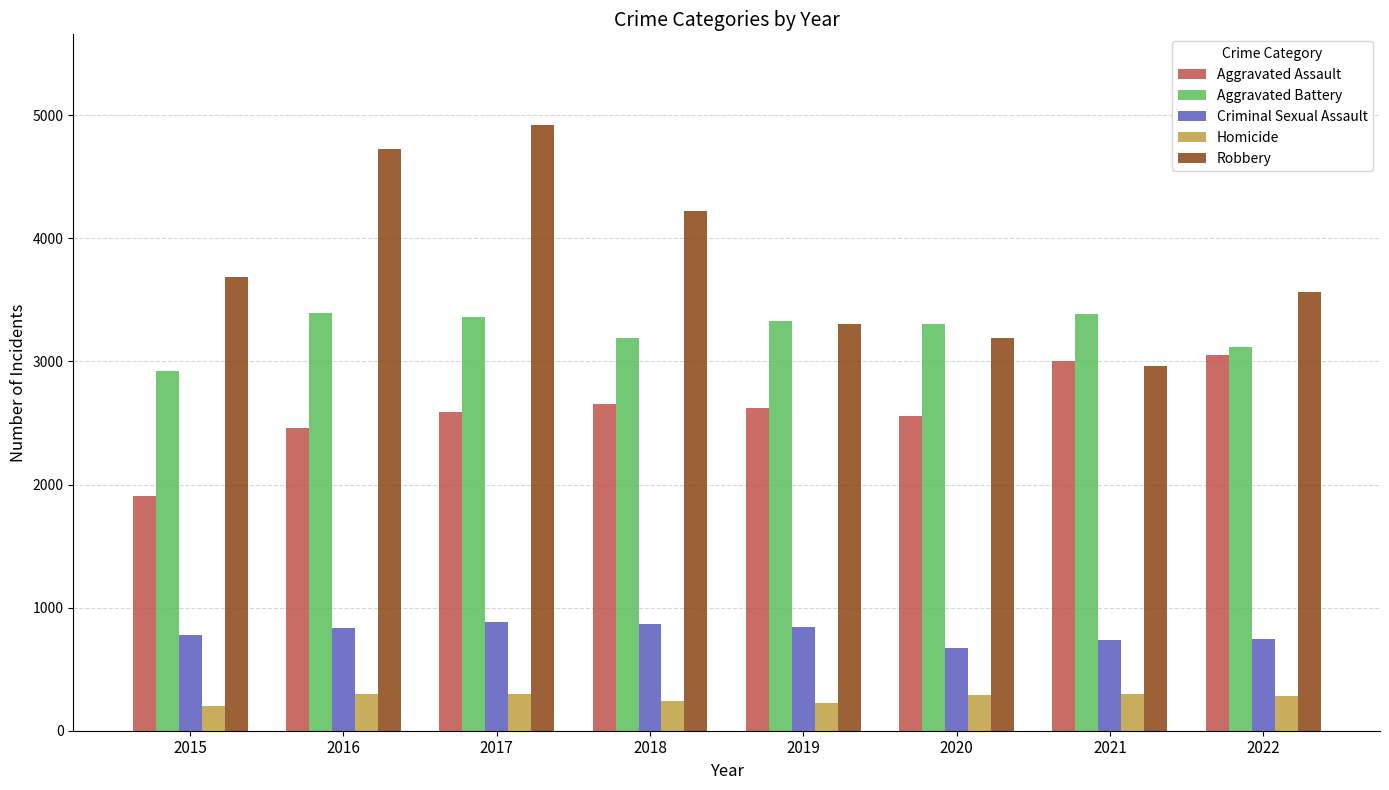

Rank the categories by Robbery value from lowest to highest.

2021, 2020, 2019, 2022, 2015, 2018, 2016, 2017